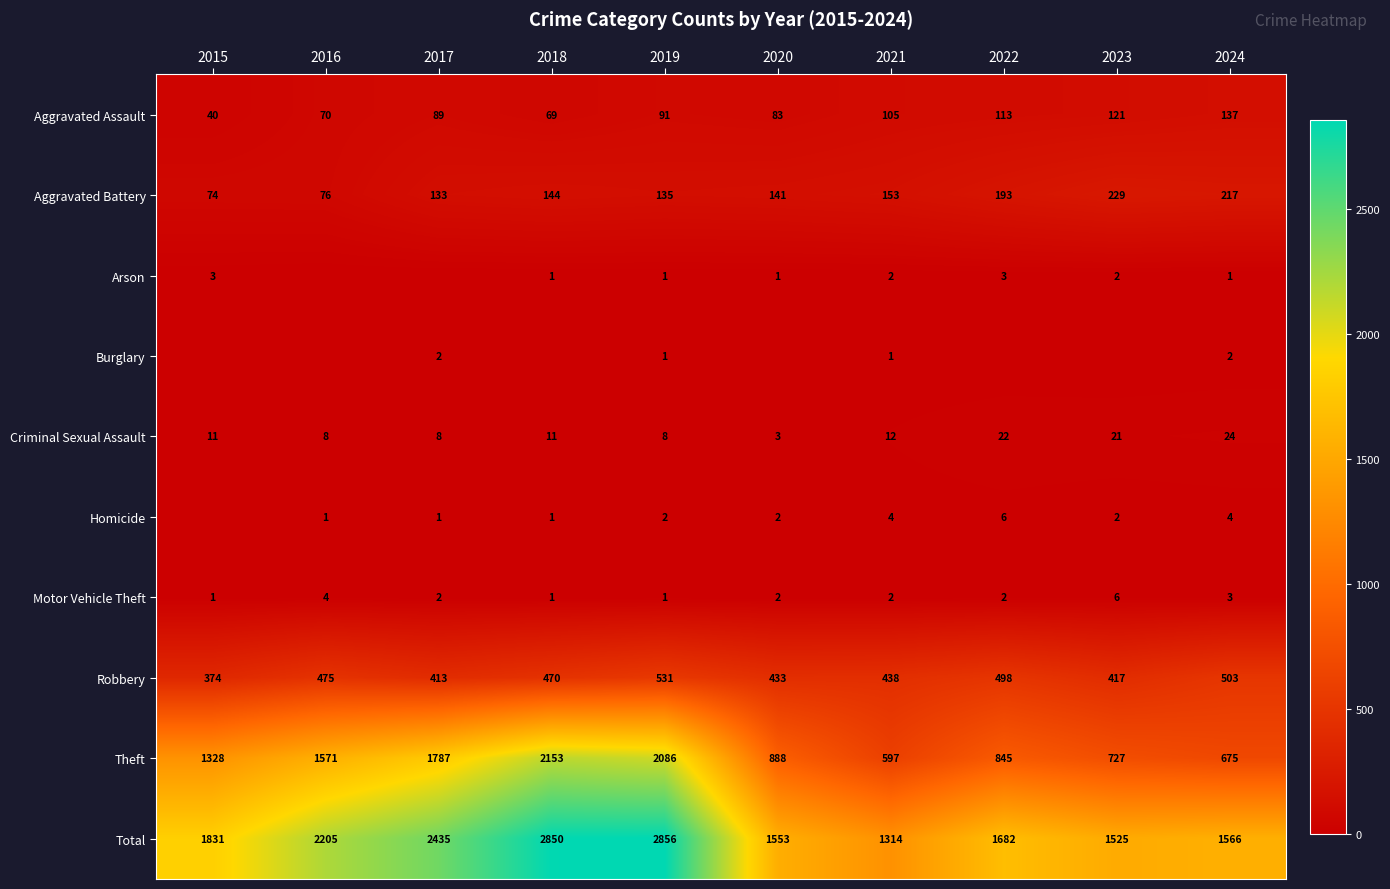

What is the sum of all Aggravated Battery values?

1495